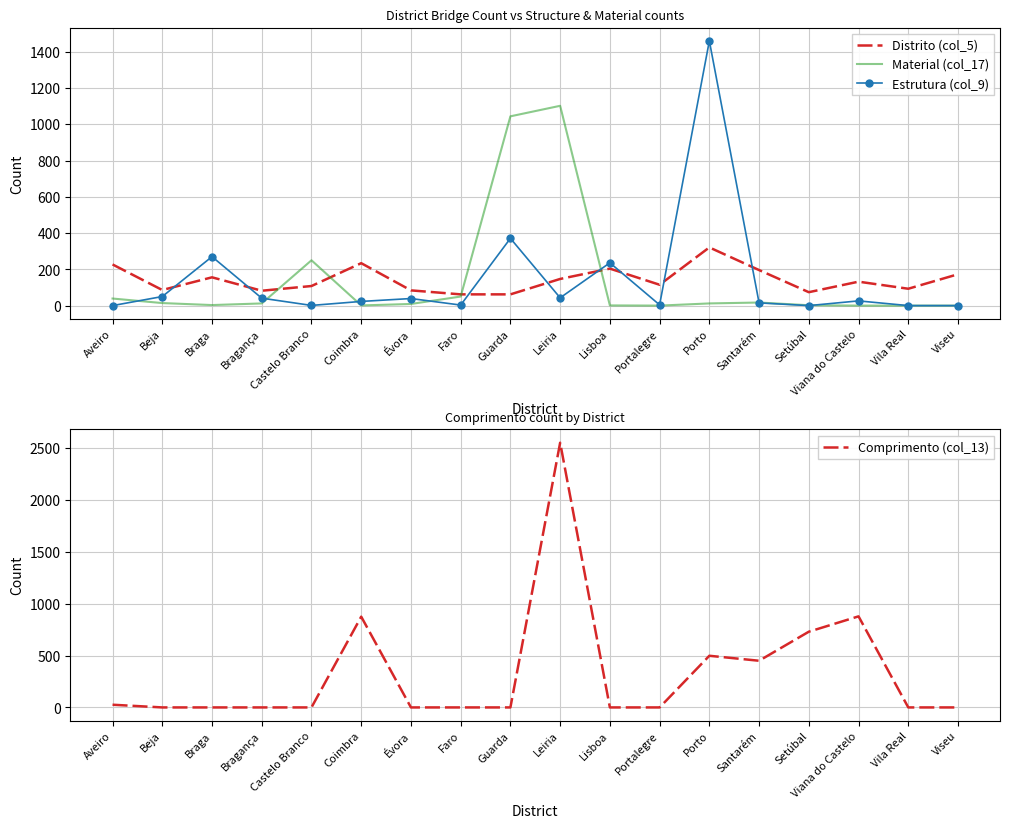

What is the label of the 8th point from the left?

Faro